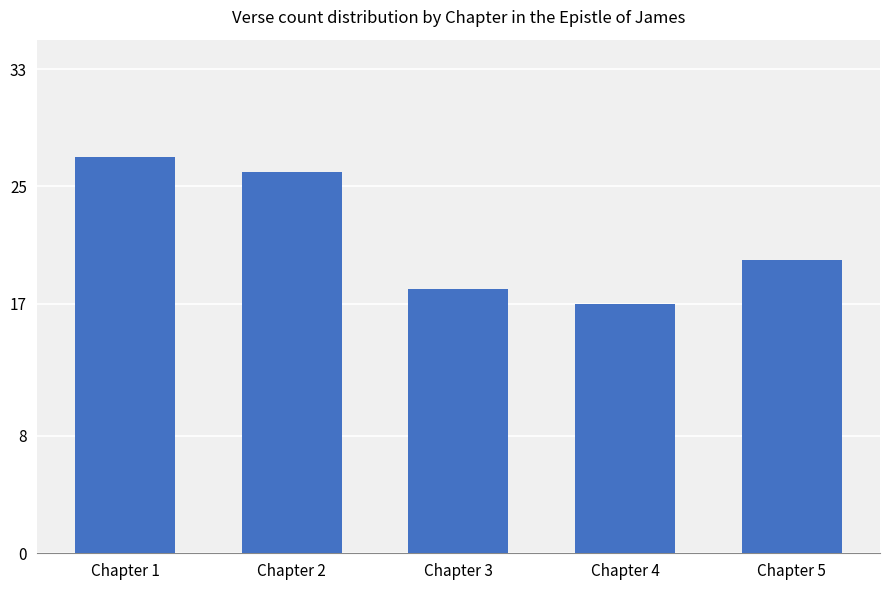

How many data points are less than 20?

2